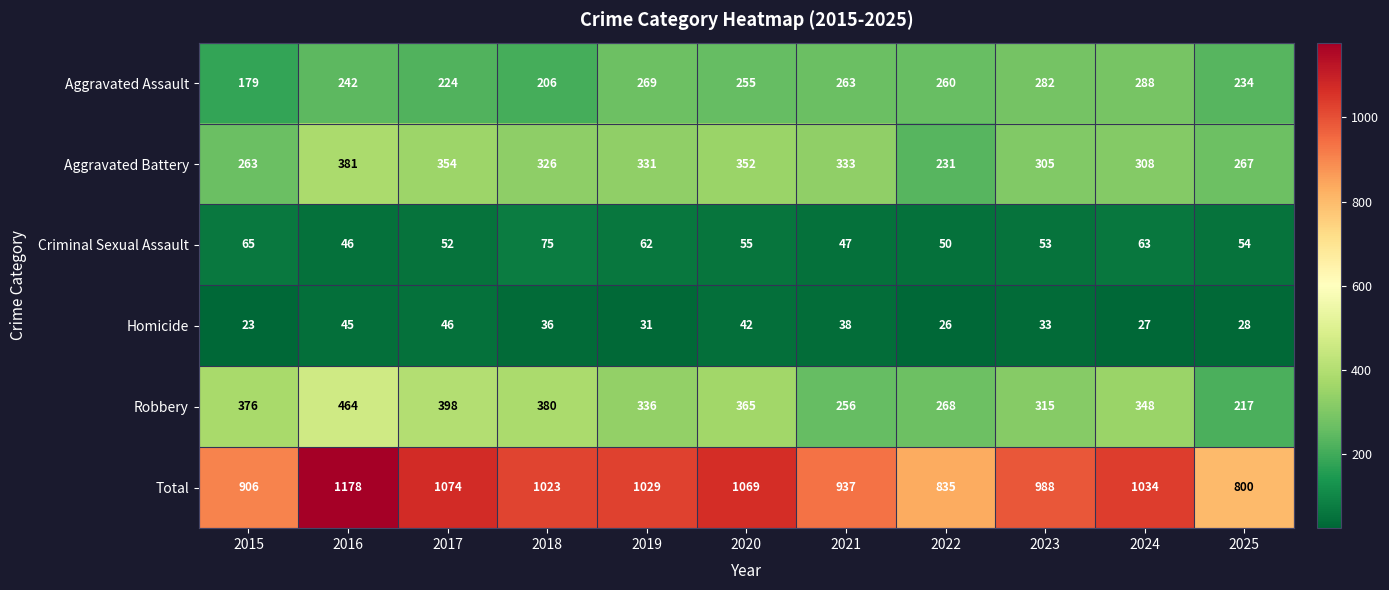

Which label corresponds to the largest value in the chart?

2016